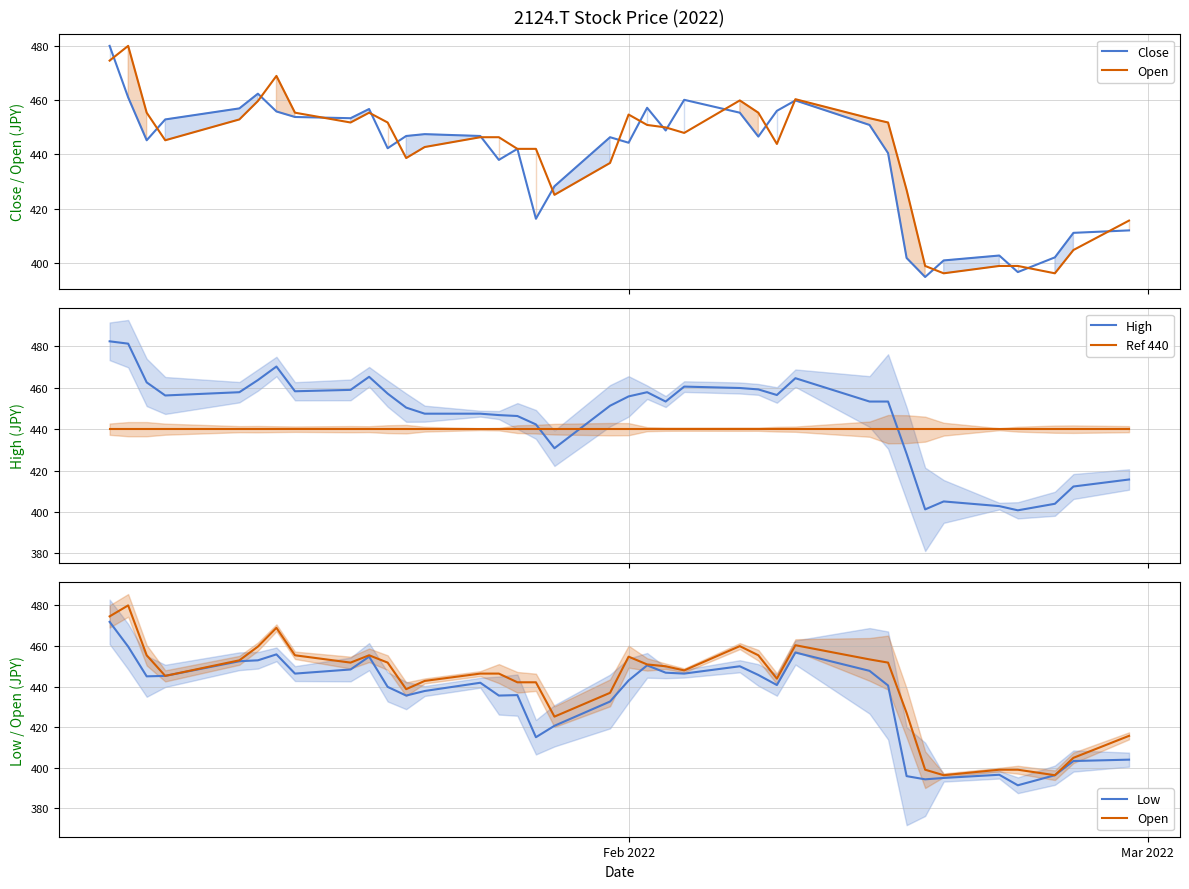

True or false: Ref 440 and High cross at least once.

True